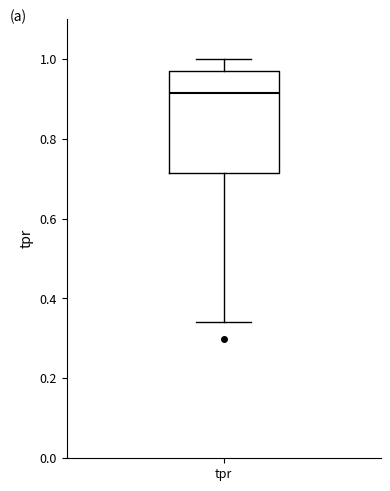

Read this box plot against the y-axis: the position of the median line, the range covered by the box, and the ends of both whiskers. The values are not printed on the chart, so give them approximately, as read against the axis.

median 0.92, box 0.72 to 0.96, whiskers 0.34 to 1.00